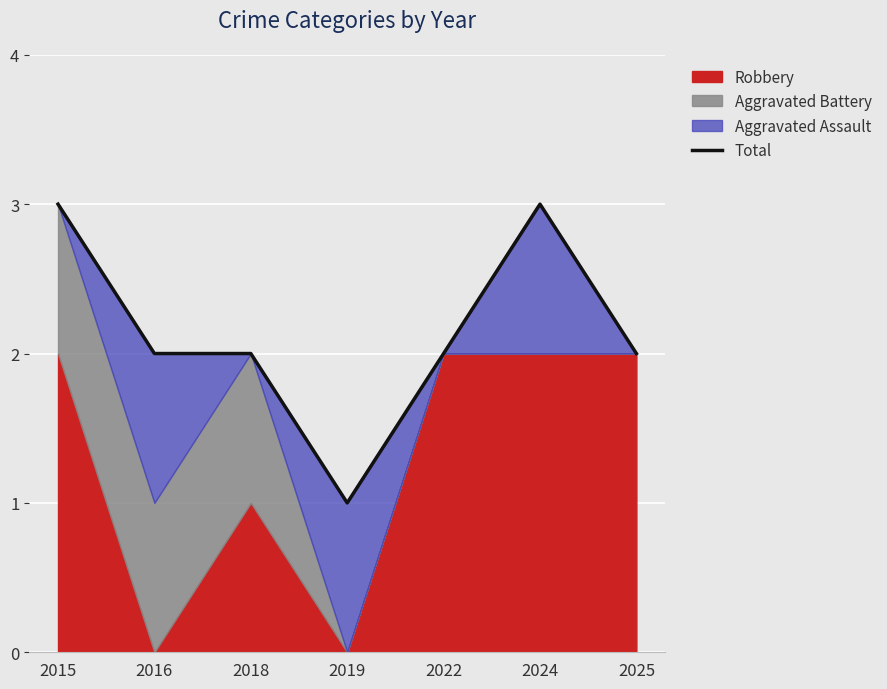

How many interior local valleys (lower than both neighbors) does the data have?

1